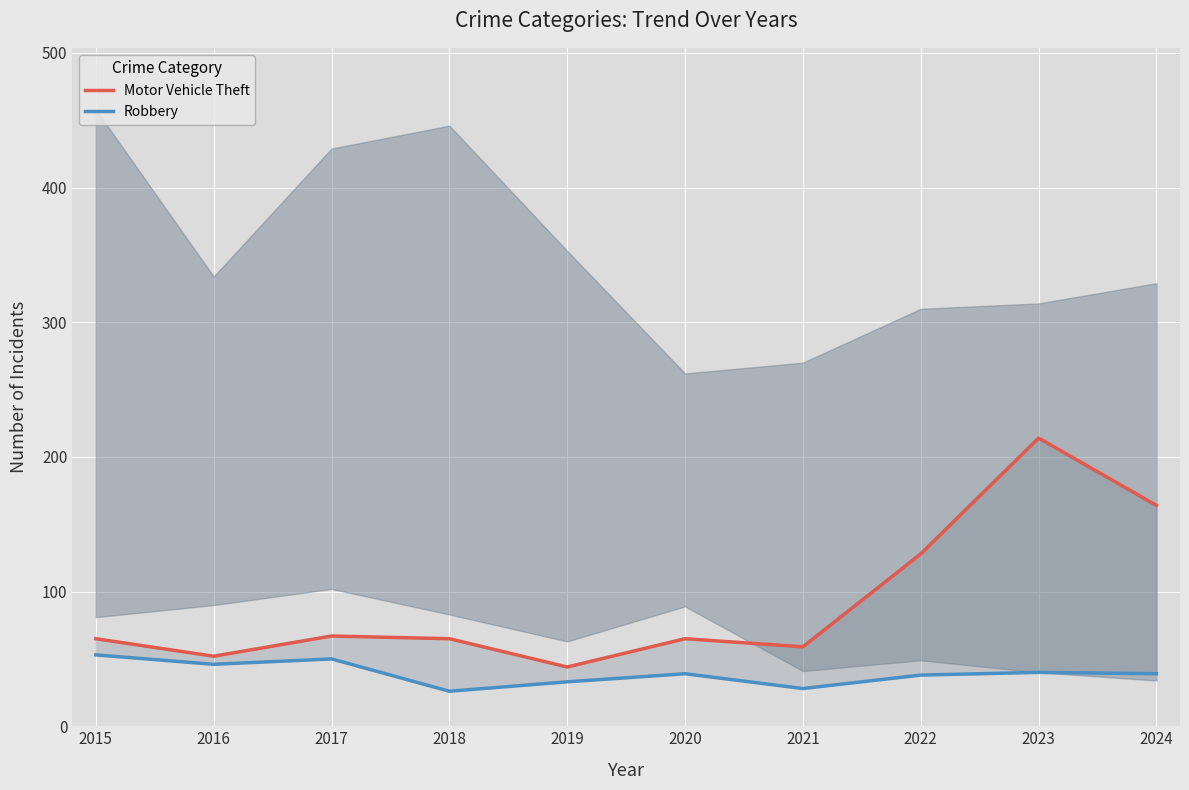

Which series has the largest total across all categories?

Motor Vehicle Theft